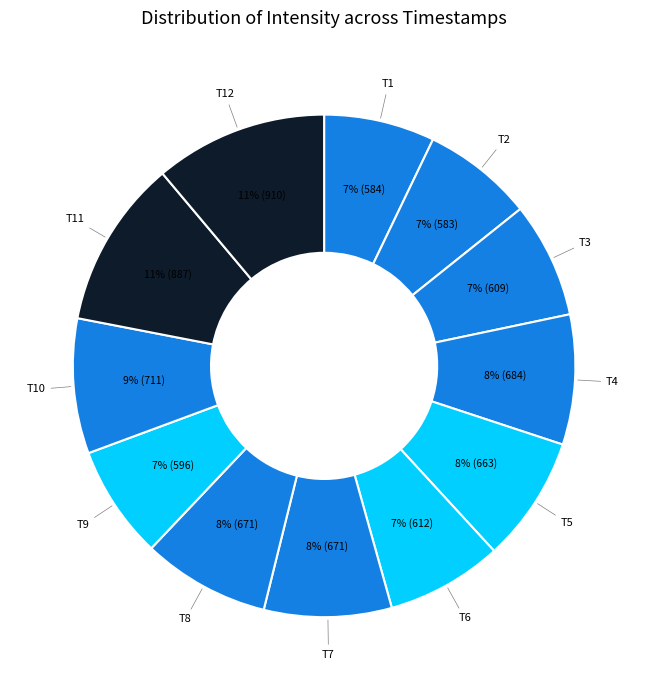

Do T12 and T11 together represent more than half of the pie?

No